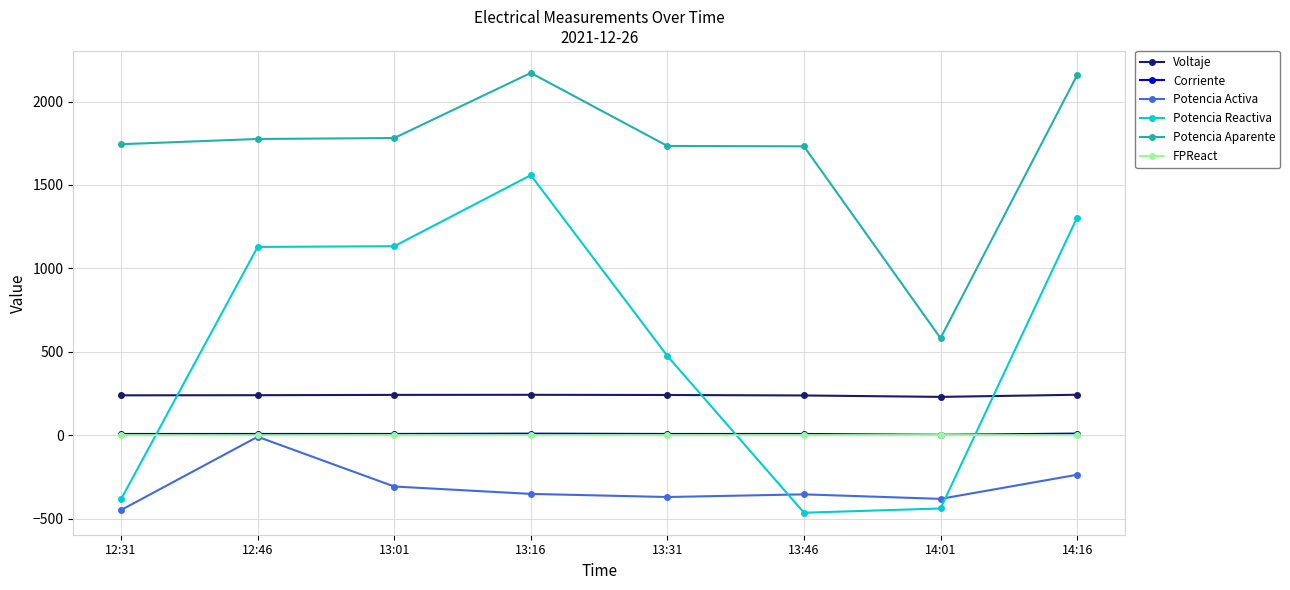

What is the sum of the Potencia Reactiva values at 14:16 and 13:01?

2438.1